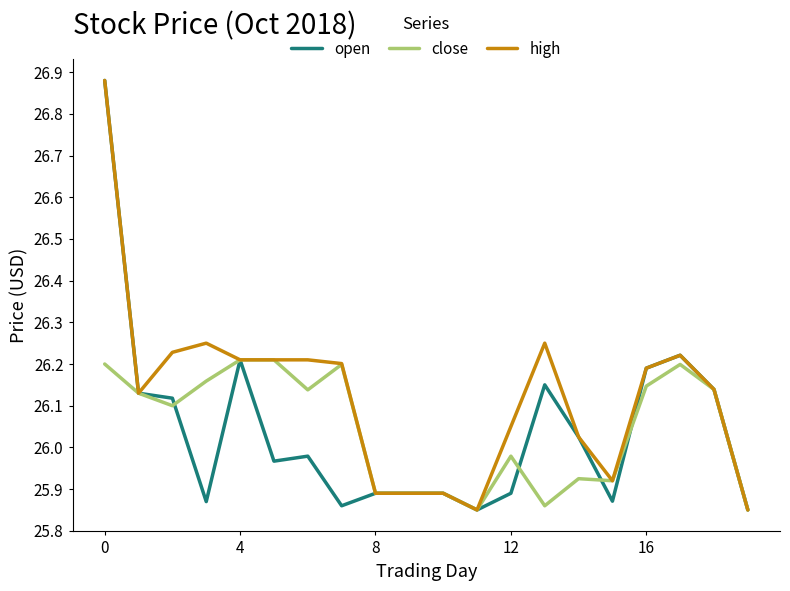

How many lines are shown in the chart?

3